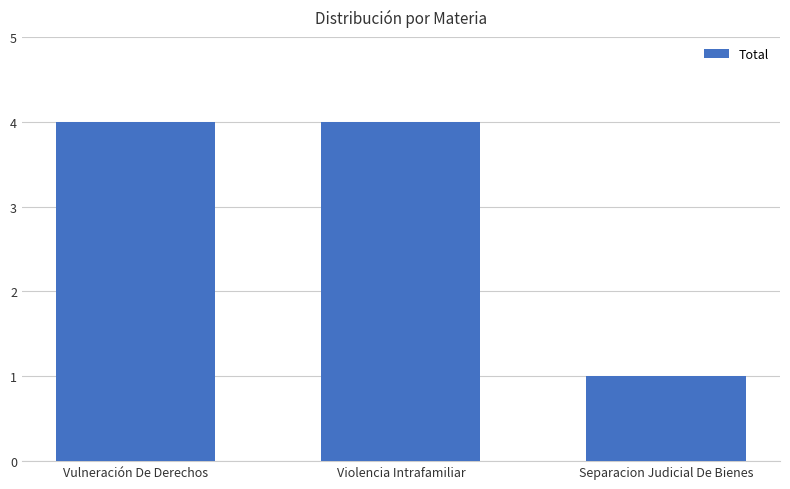

What is the label of the 2nd bar from the right?

Violencia Intrafamiliar